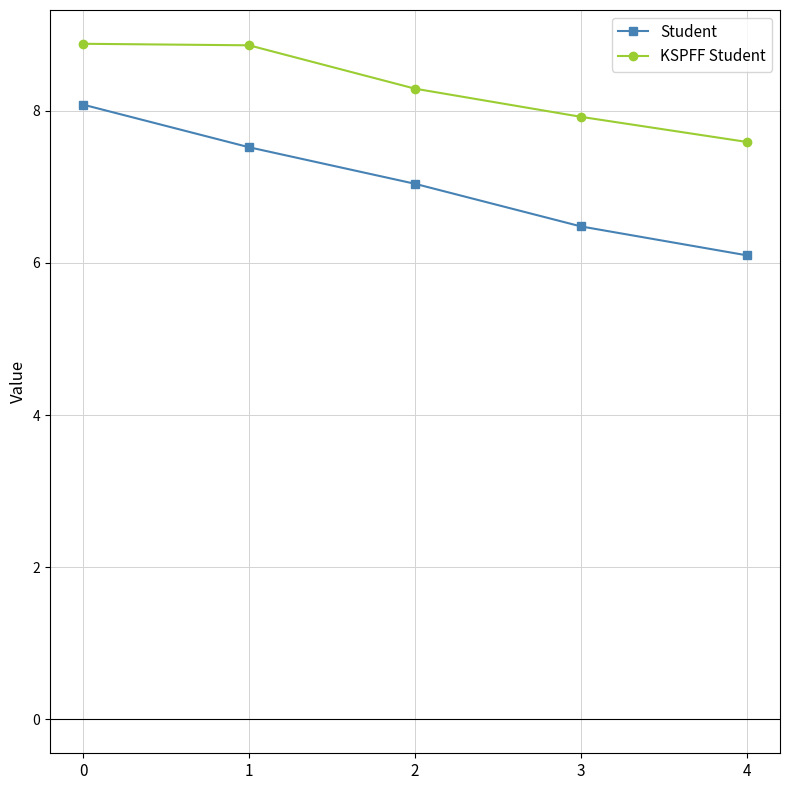

What is the value of the KSPFF Student point at the 3rd from the left?

8.3